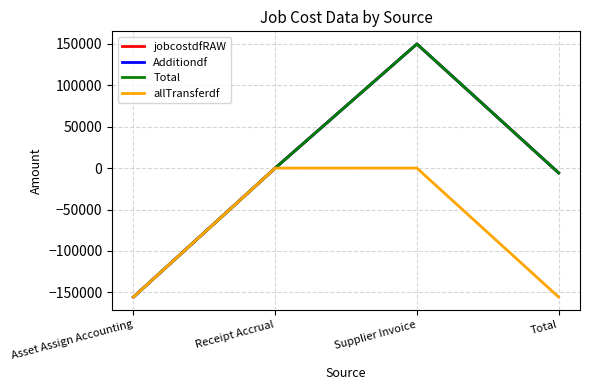

The Total series shows 183465.4 at Receipt Accrual. True or false?

False